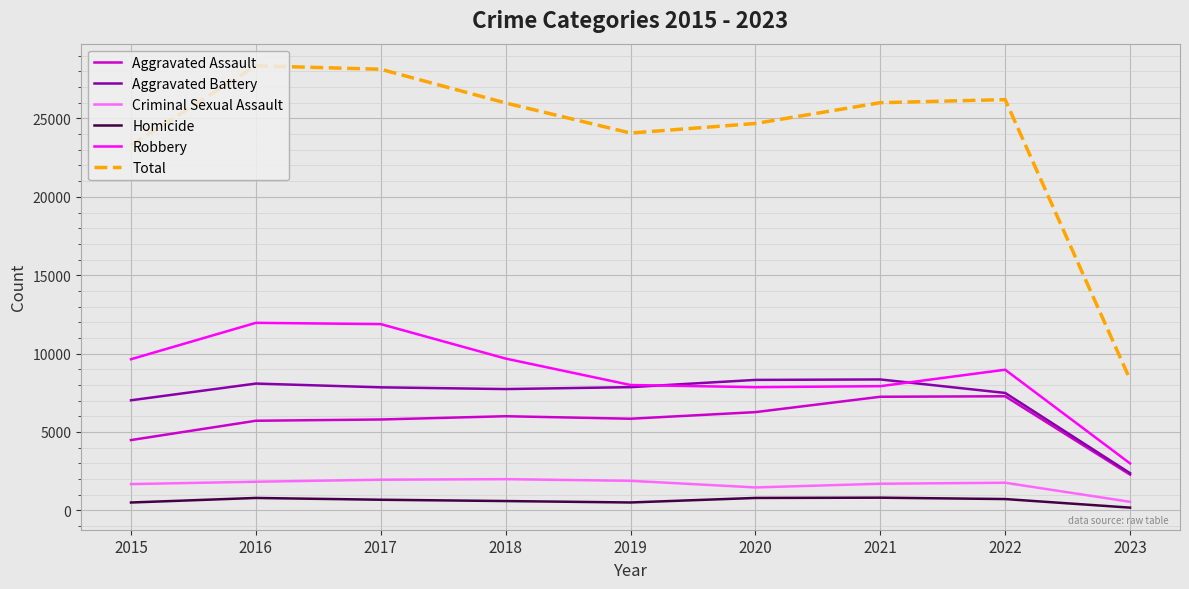

What is the maximum value shown in the chart?

28364